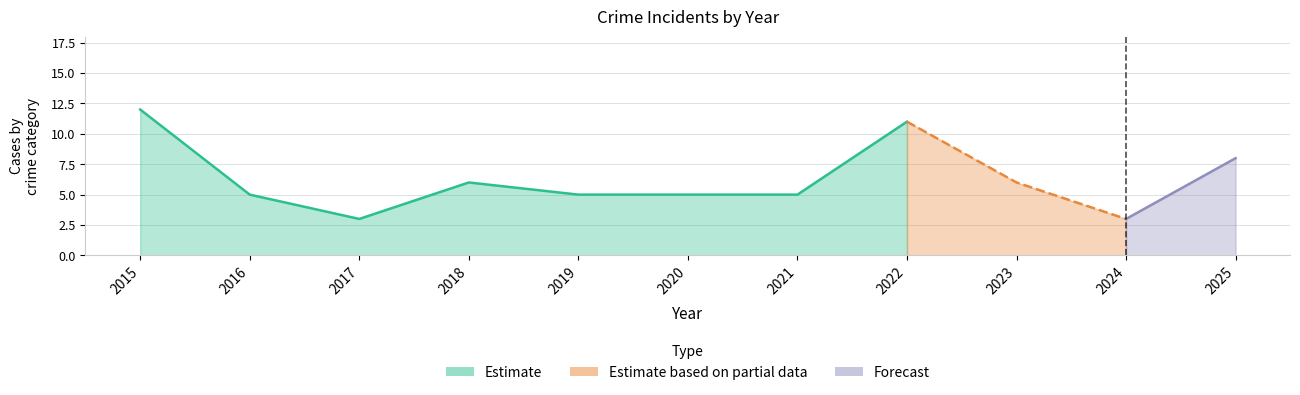

True or false: Aggravated Battery has more than 2 interior local peaks.

False